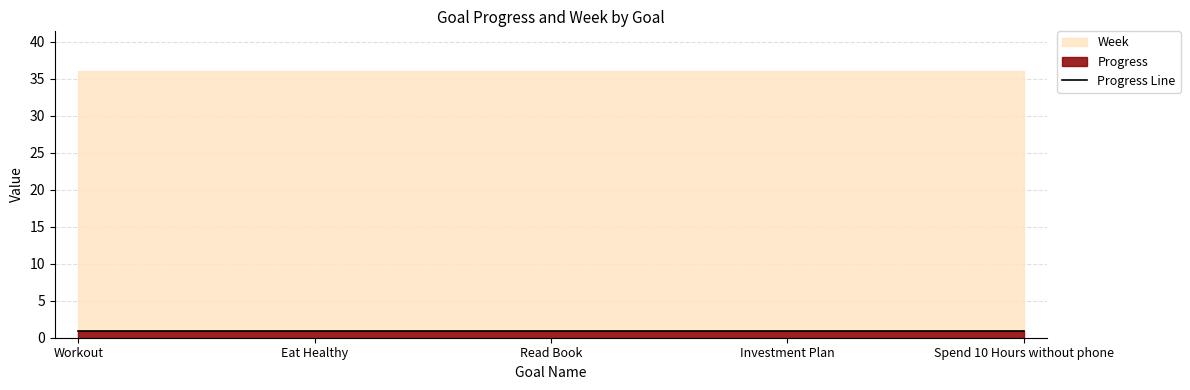

Which label corresponds to the smallest value in the chart?

Workout